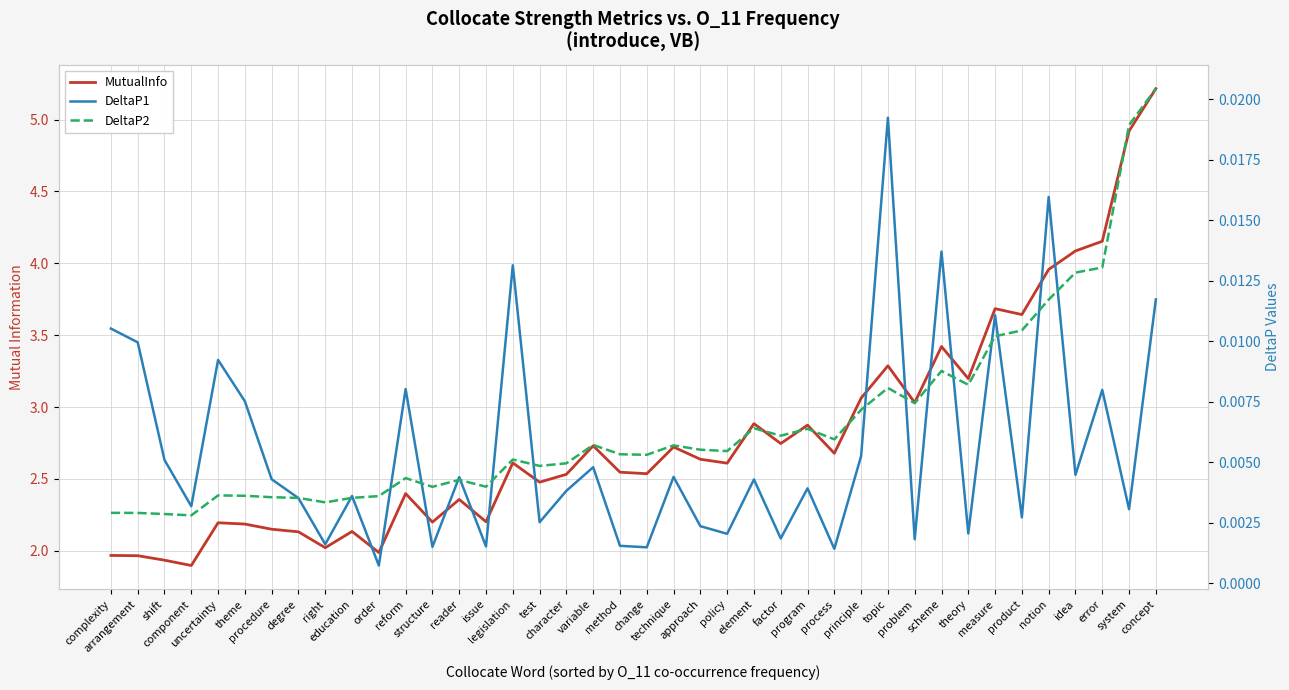

Between degree and policy, which series saw the biggest shift?

MutualInfo